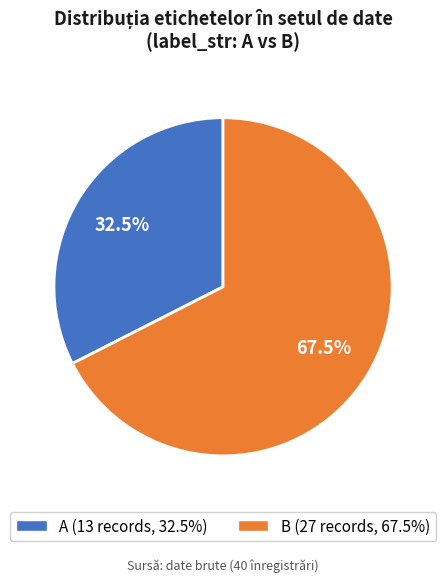

Which category has the biggest portion of the pie?

B